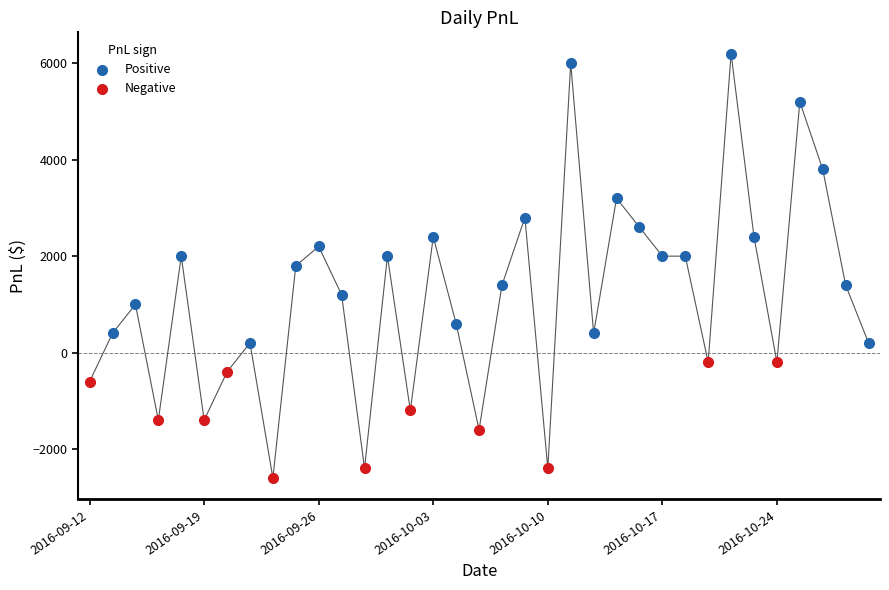

Which series contains the highest Y value?

Positive